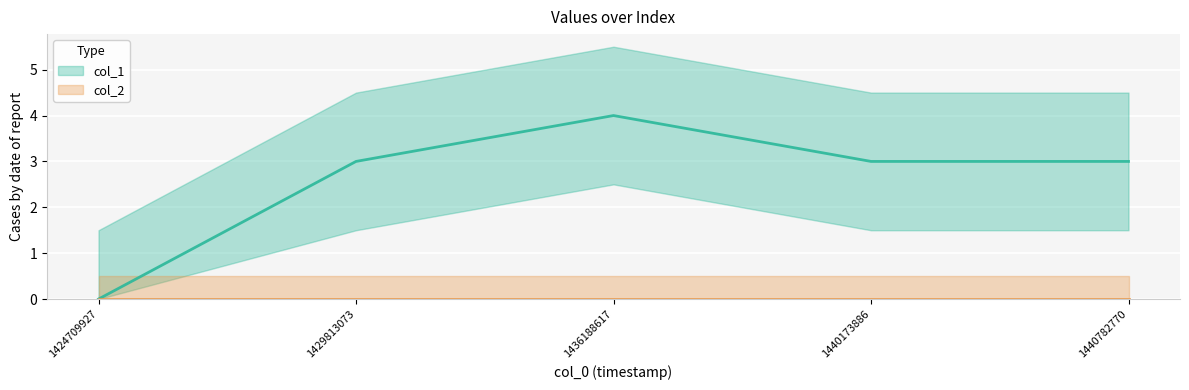

What is the sum of the values at 1436188617 and 1440782770?

7